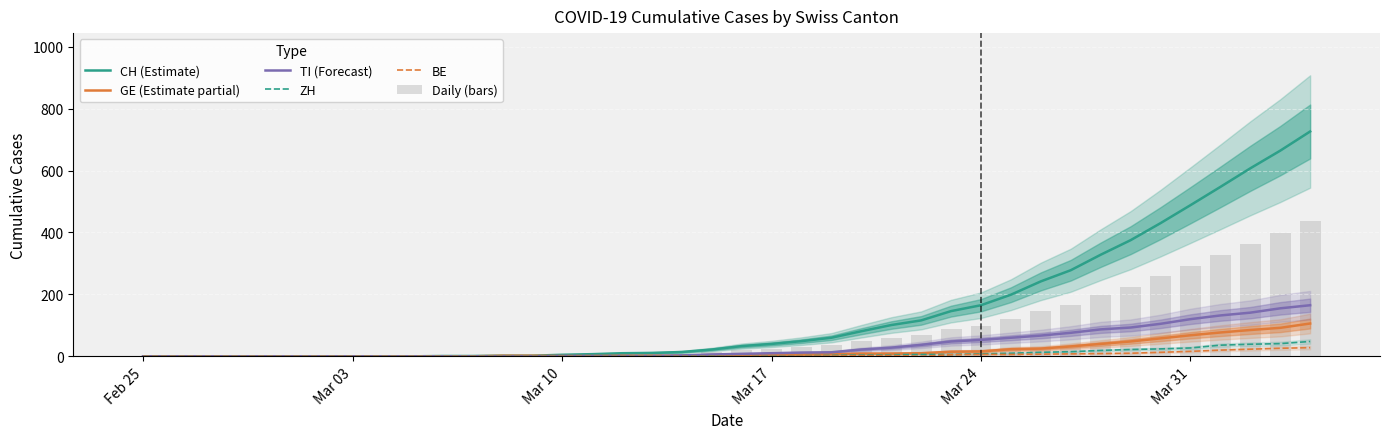

At how many categories does at least one series exceed 5?

25